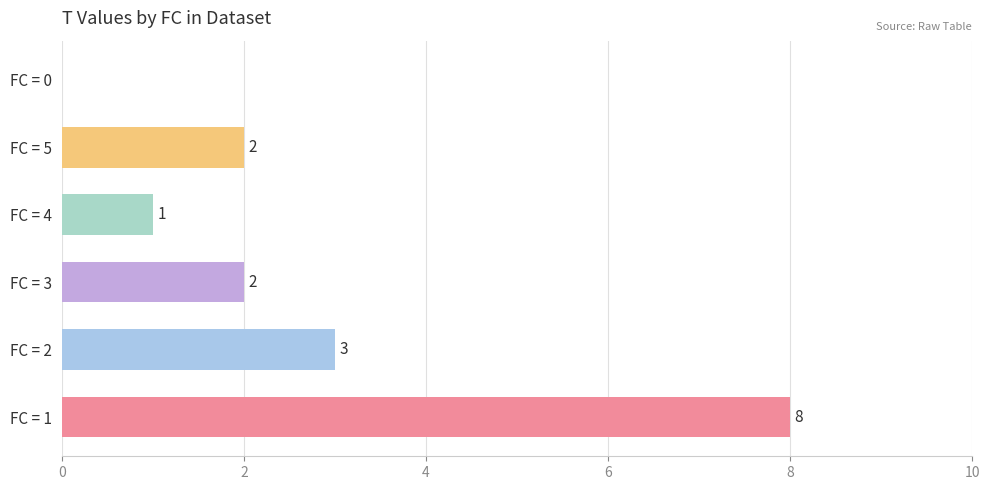

What is the greatest value displayed?

8